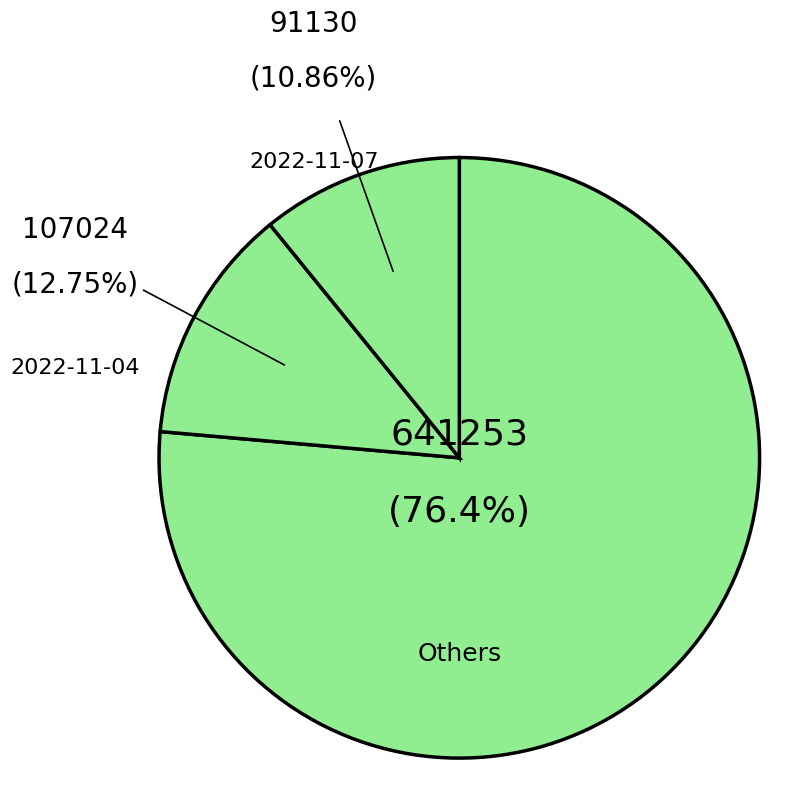

To the nearest percent, what is the difference between the largest and smallest slice percentages?

66%